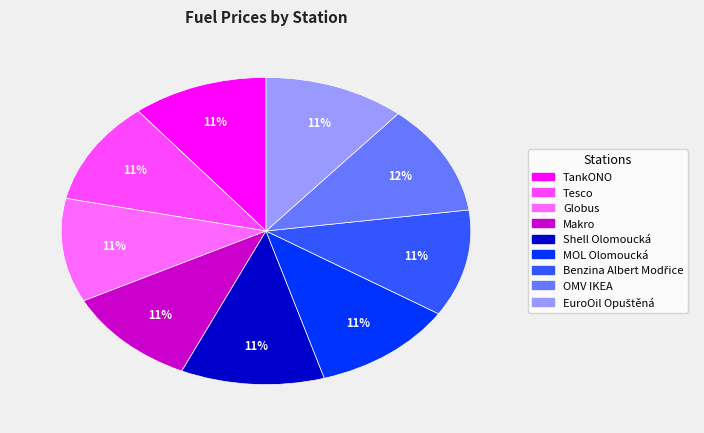

Does Makro represent more than half of the total?

No